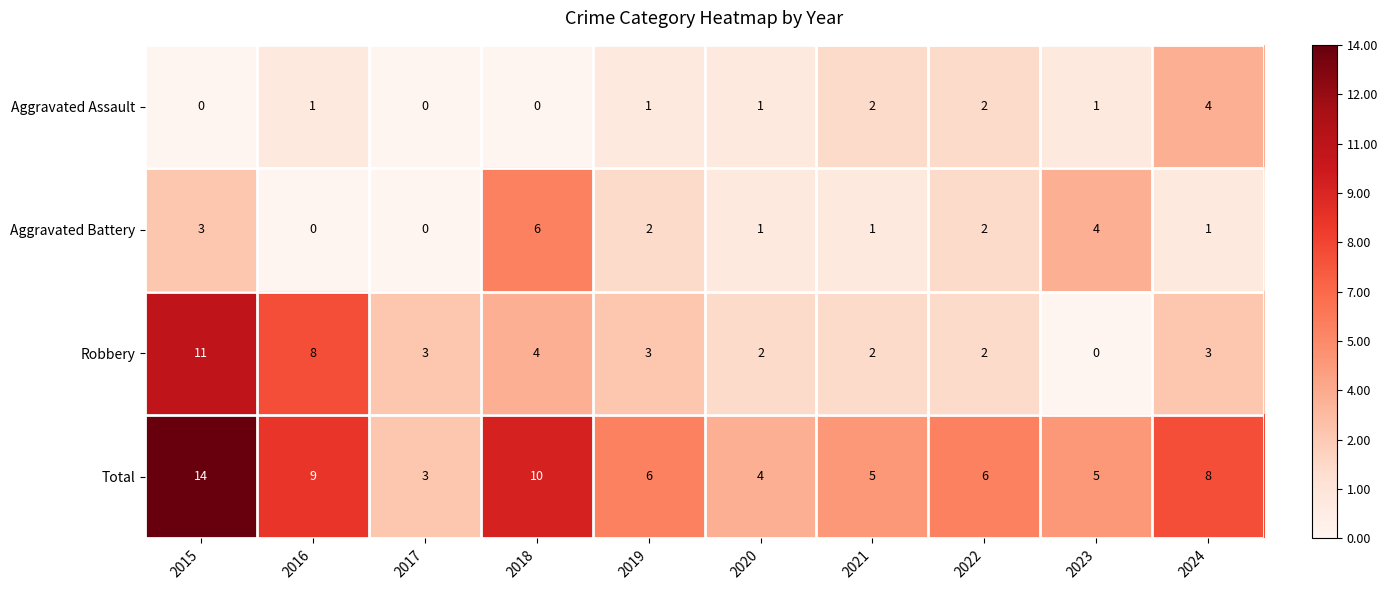

How many Aggravated Battery values are between 1 and 3?

6